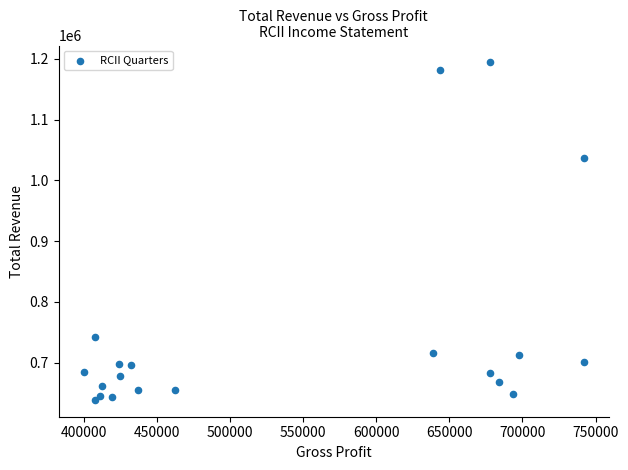

What Y value in the scatter plot is closest to 916500?

1036800